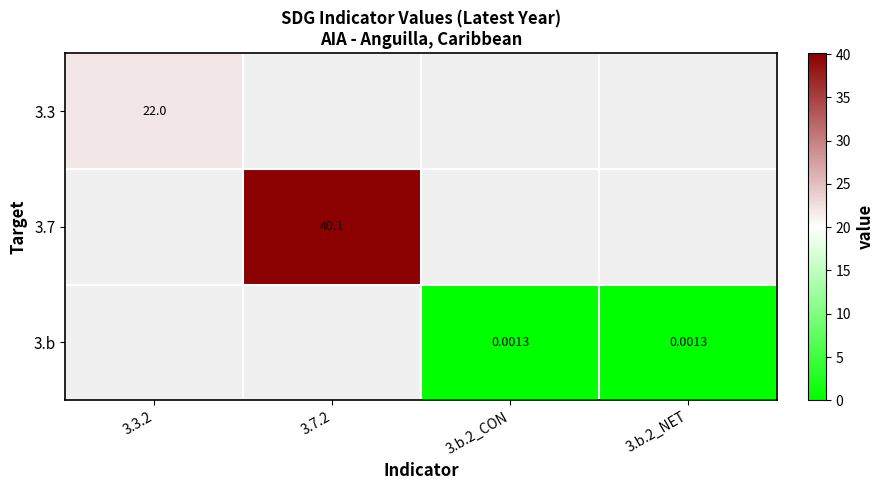

What is the lowest value of the 3.3 series?

22.0